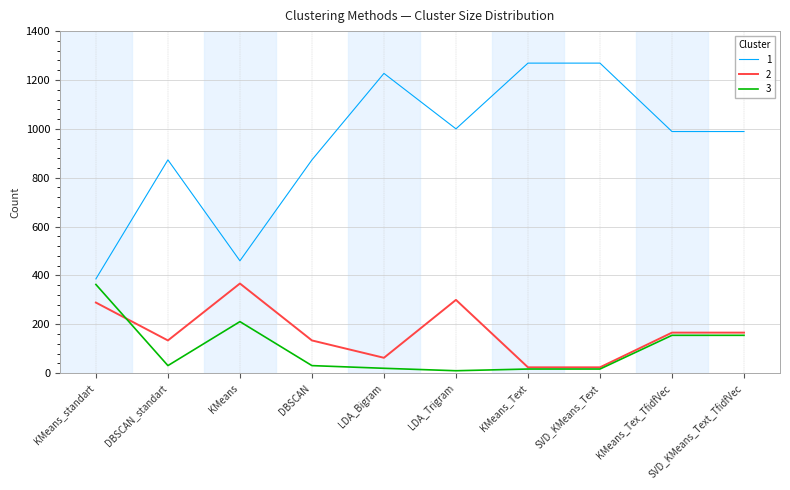

Rank the series at DBSCAN_standart from lowest to highest value.

3, 2, 1